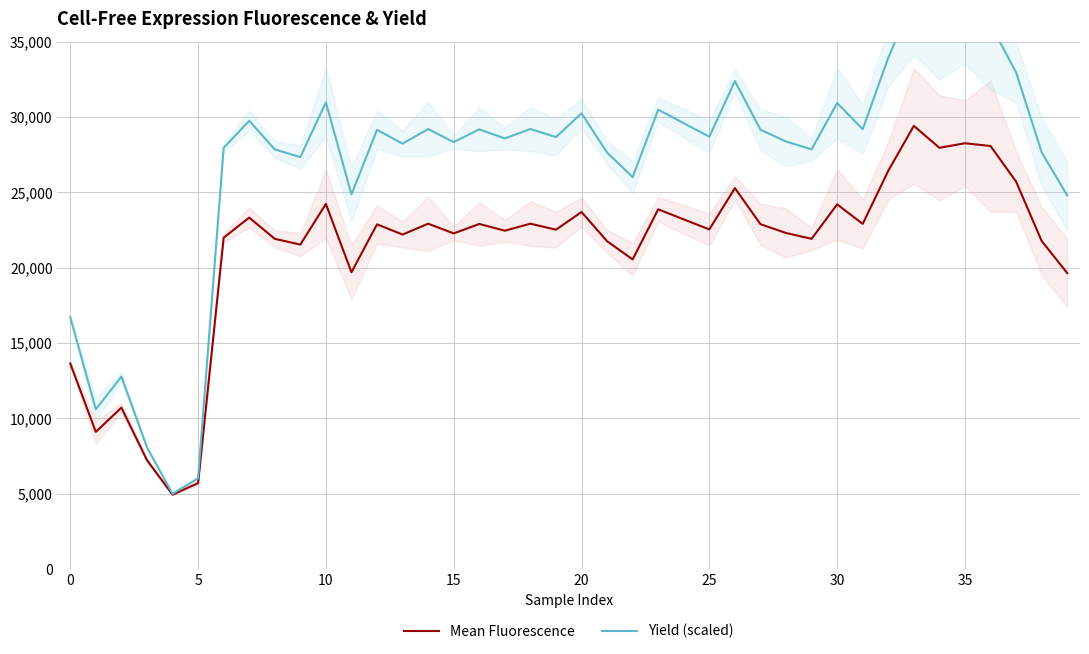

Reading right to left, extract all data points from this chart.

Mean Fluorescence: 19642.0	21773.3	25708.7	28071.7	28255.7	27952.3	29409.3	26428.3	22908.3	24199.7	21914.7	22303.0	22884.7	25280.3	22539.3	23202.3	23873.3	20548.0	21758.3	23692.3	22520.7	22918.7	22454.7	22900.3	22274.7	22917.7	22198.7	22877.3	19696.7	24230.0	21533.7	21914.3	23323.0	21990.0	5706.3	4942.0	7233.0	10715.3	9107.0	13643.3
Yield (scaled): 24790.0	27658.0	32956.0	36138.0	36384.0	35976.0	37938.0	33924.0	29186.0	30924.0	27848.0	28372.0	29154.0	32380.0	28690.0	29582.0	30486.0	26008.0	27638.0	30242.0	28664.0	29200.0	28576.0	29176.0	28334.0	29198.0	28230.0	29144.0	24862.0	30966.0	27336.0	27848.0	29744.0	27950.0	6028.0	5000.0	8084.0	12772.0	10606.0	16714.0